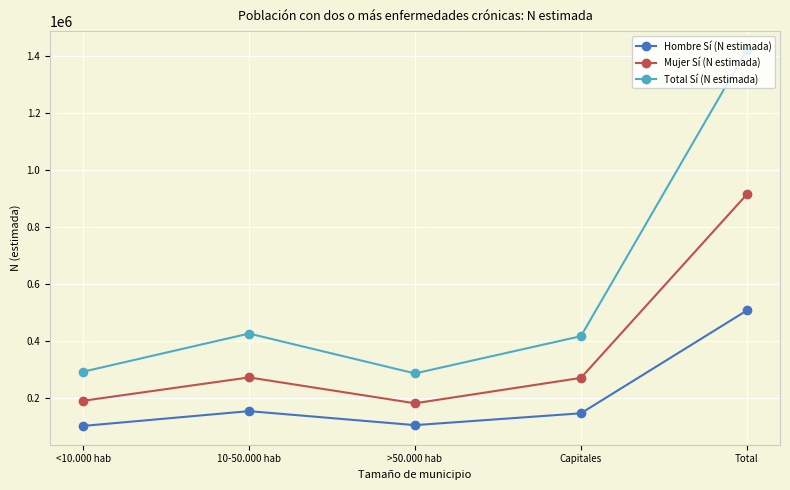

List the series in order of their peak value, highest first.

Total Sí (N estimada), Mujer Sí (N estimada), Hombre Sí (N estimada)